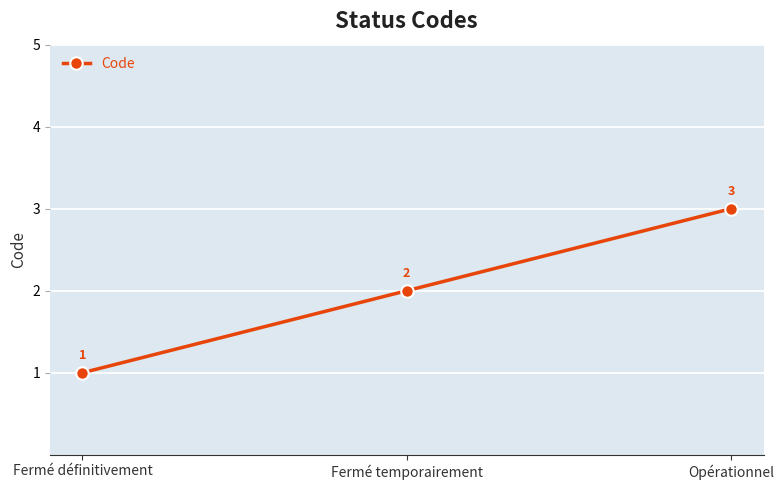

Which category has the highest value across all series?

Opérationnel